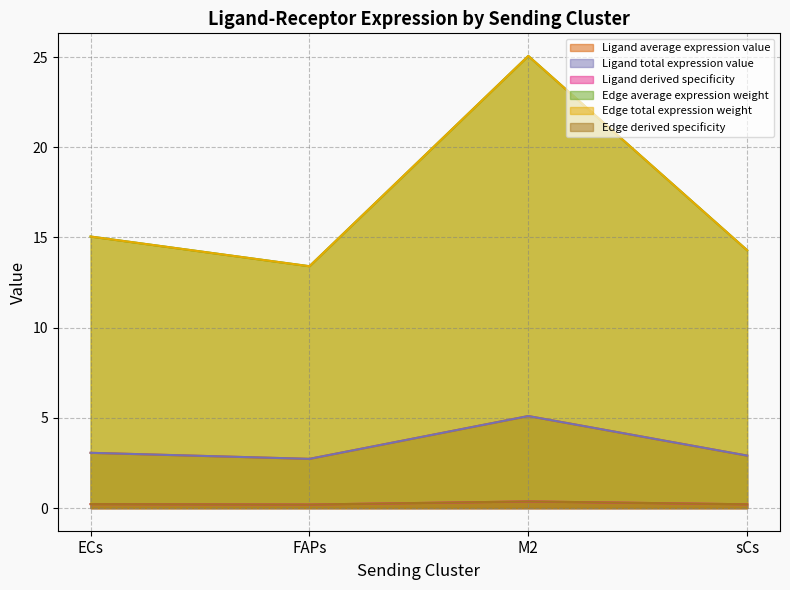

How many values in the Edge total expression weight series exceed 15?

2